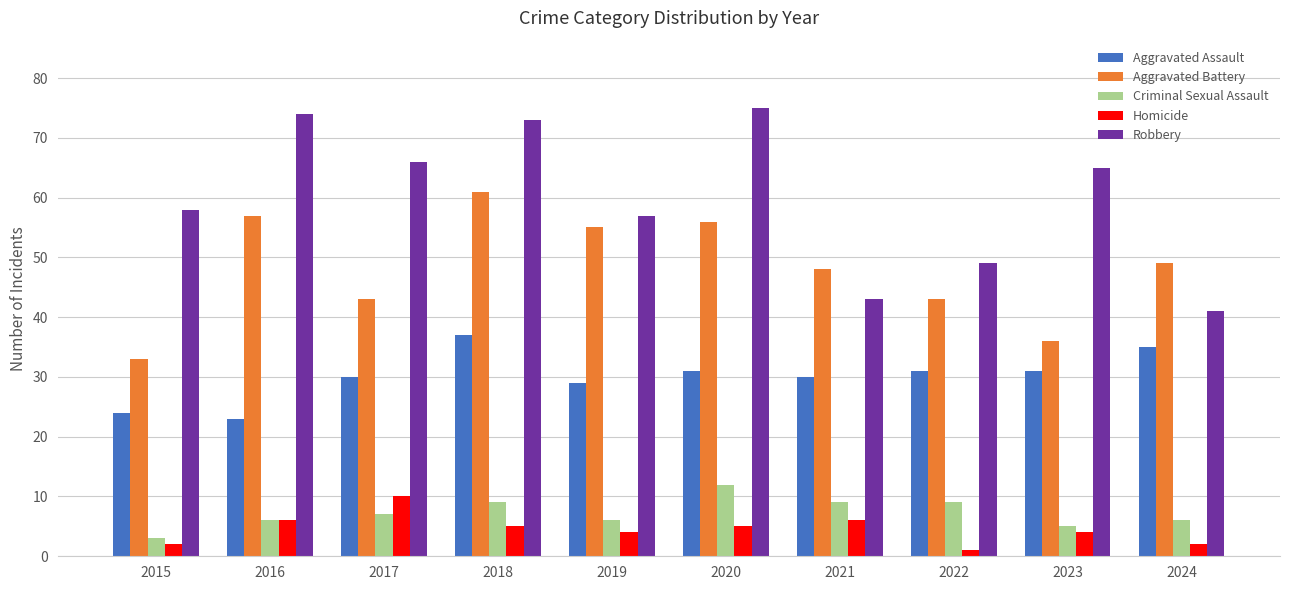

What is the lowest value of the Aggravated Battery series?

33